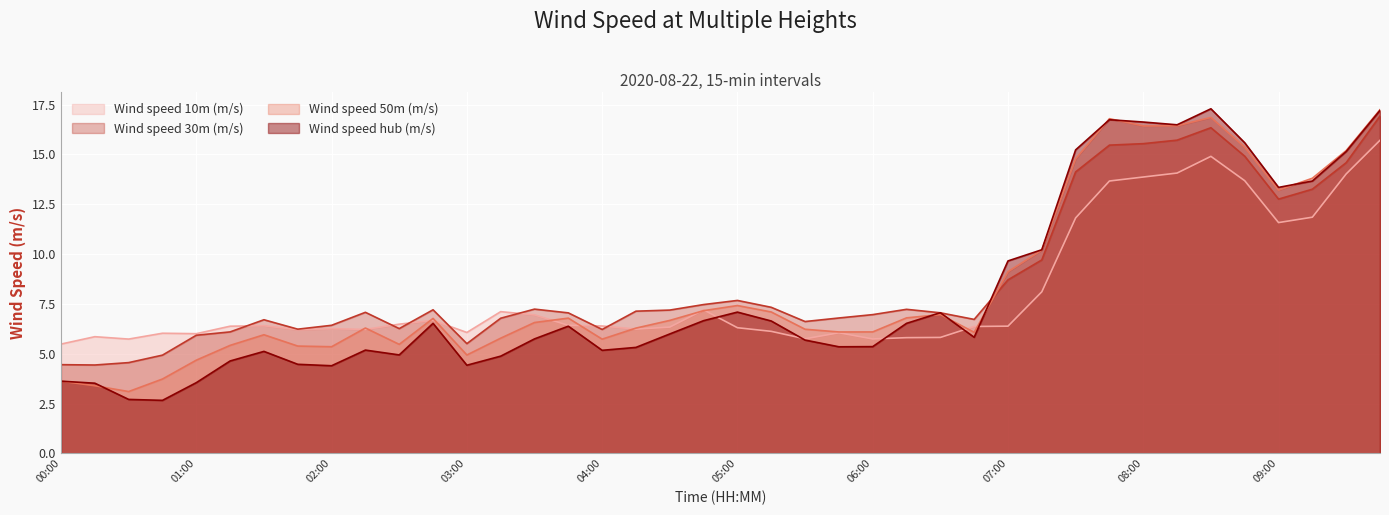

Reading left to right, extract all data points from this chart.

Wind speed 10m (m/s): 5.5	5.9	5.7	6.0	6.0	6.4	6.4	6.2	6.3	6.2	6.5	6.7	6.1	7.1	6.9	6.4	6.4	6.2	6.3	7.2	6.3	6.1	5.7	6.1	5.7	5.8	5.8	6.4	6.4	8.1	11.8	13.7	13.9	14.1	14.9	13.7	11.6	11.8	14.0	15.7
Wind speed 30m (m/s): 4.4	4.4	4.6	4.9	5.9	6.1	6.7	6.2	6.4	7.1	6.3	7.2	5.5	6.8	7.2	7.0	6.2	7.1	7.2	7.5	7.7	7.3	6.6	6.8	7.0	7.2	7.1	6.7	8.7	9.7	14.1	15.5	15.5	15.7	16.3	14.9	12.8	13.3	14.6	16.9
Wind speed 50m (m/s): 3.6	3.4	3.1	3.7	4.7	5.4	6.0	5.4	5.3	6.3	5.5	6.8	4.9	5.8	6.6	6.8	5.7	6.3	6.7	7.2	7.4	7.1	6.2	6.1	6.1	6.8	7.0	6.1	9.1	10.2	14.8	16.8	16.4	16.4	16.9	15.4	13.2	13.8	15.2	17.2
Wind speed hub (m/s): 3.6	3.5	2.7	2.7	3.5	4.6	5.1	4.5	4.4	5.2	4.9	6.5	4.4	4.9	5.7	6.4	5.2	5.3	6.0	6.7	7.1	6.6	5.7	5.3	5.4	6.5	7.1	5.8	9.7	10.2	15.2	16.7	16.6	16.5	17.3	15.6	13.3	13.7	15.1	17.2